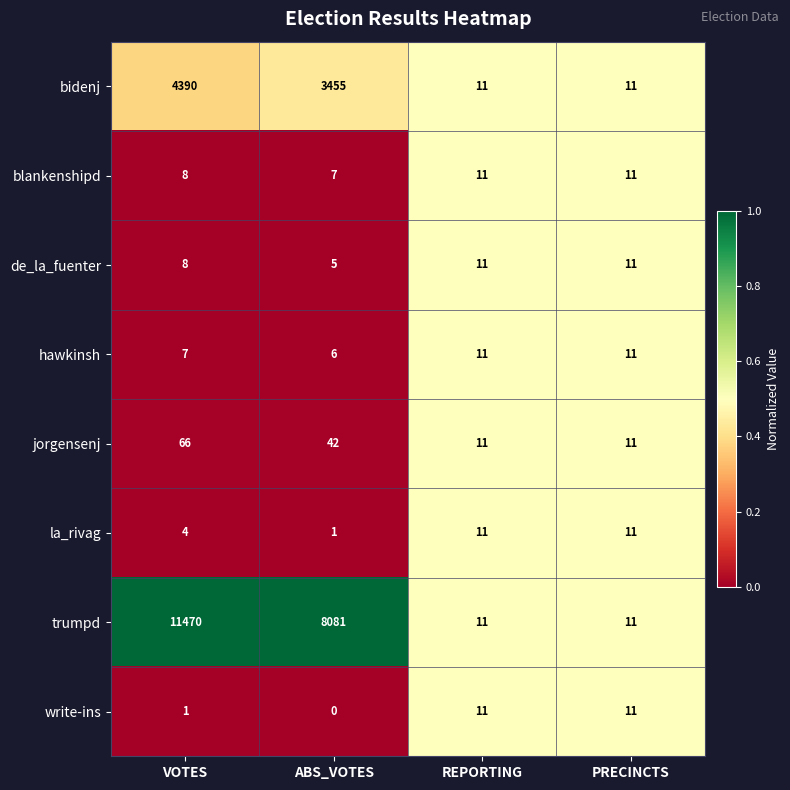

Between VOTES and PRECINCTS, which series saw the biggest shift?

trumpd